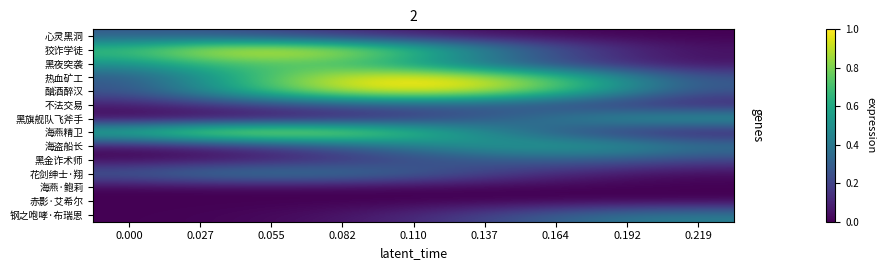

What is the difference between the highest and lowest values at 0.055?

1.0